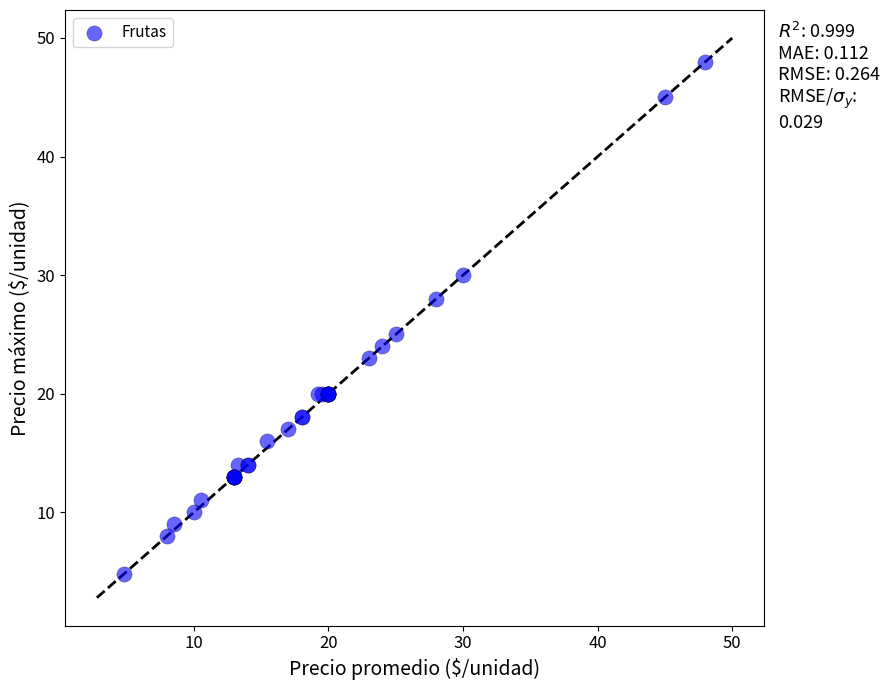

What Y value in the scatter plot is closest to 26?

25.0